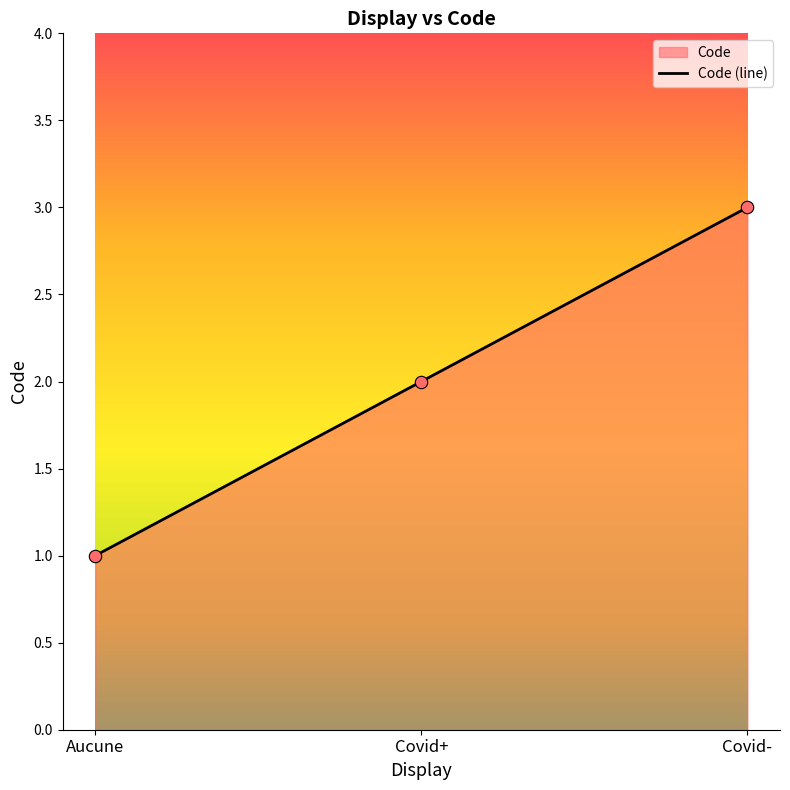

Between Covid- and Covid+, which is larger?

Covid-